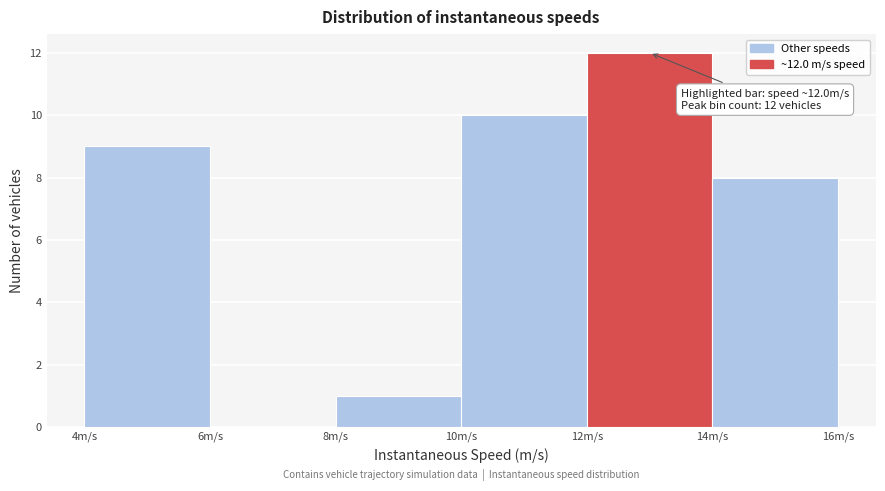

Over which range of the x-axis is the bar tallest?

12 to 14